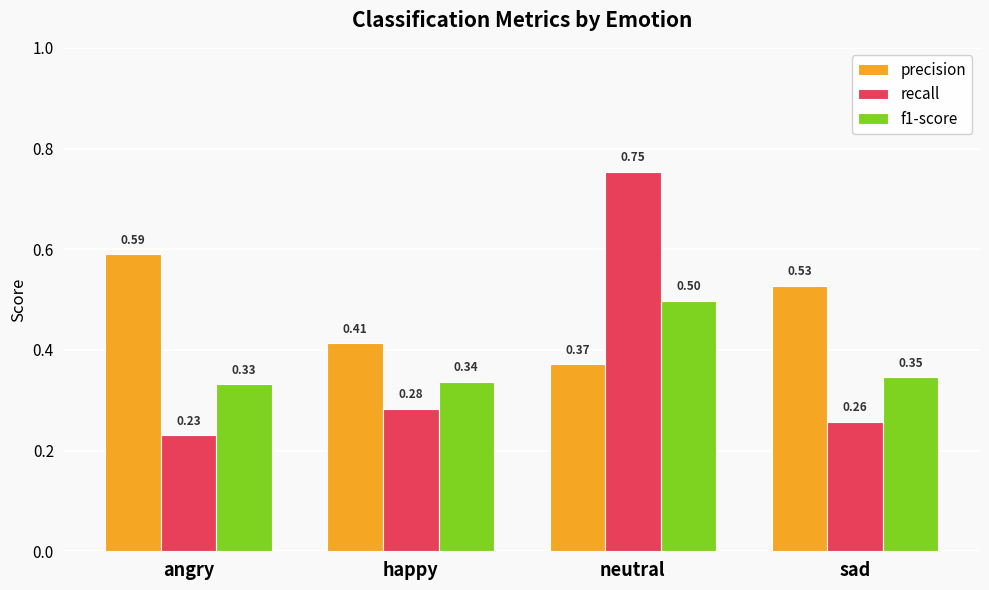

How many f1-score values are between 0 and 1?

4